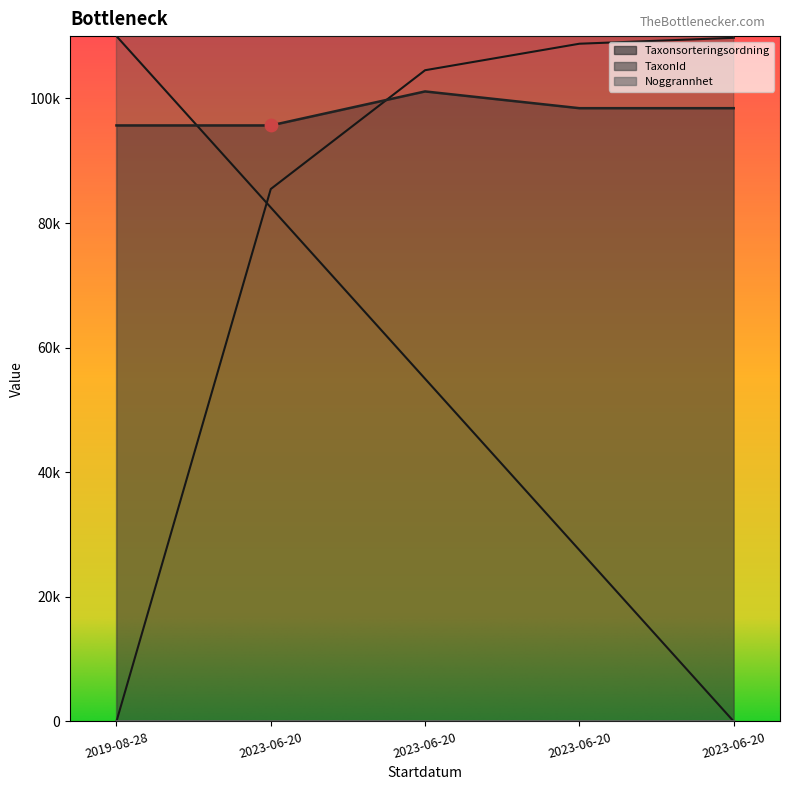

Which series reaches the minimum Y coordinate?

Taxonsorteringsordning